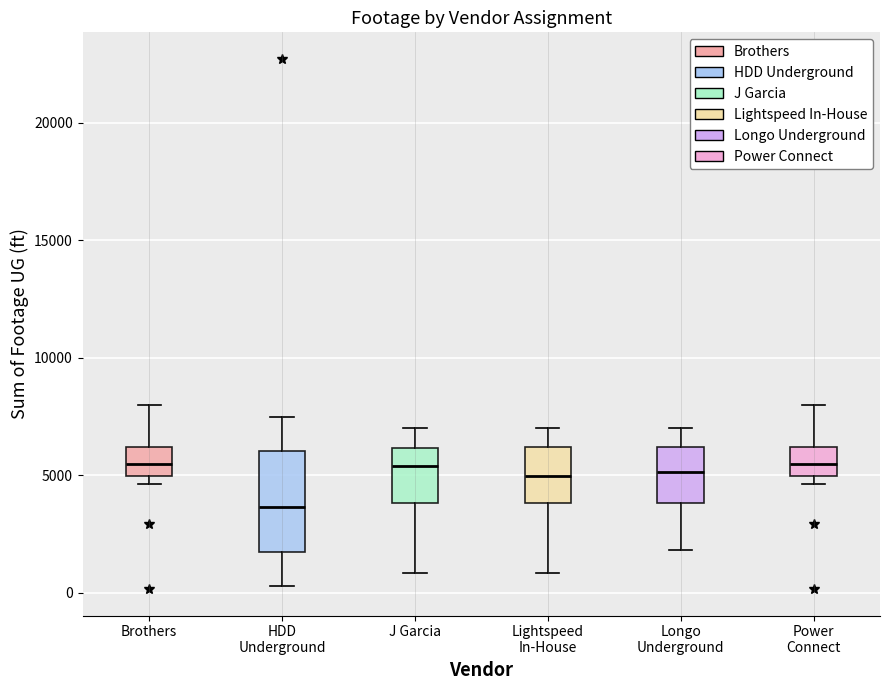

Reading left to right, read every box against the y-axis: the position of its median line, the range the box covers, and the ends of its whiskers. The values are not printed on the chart, so give them approximately, as read against the axis.

Brothers: median 5500, box 5000 to 6000, whiskers 4500 to 8000
HDD Underground: median 3500, box 1500 to 6000, whiskers 500 to 7500
J Garcia: median 5500, box 4000 to 6000, whiskers 1000 to 7000
Lightspeed In-House: median 5000, box 4000 to 6000, whiskers 1000 to 7000
Longo Underground: median 5000, box 4000 to 6000, whiskers 2000 to 7000
Power Connect: median 5500, box 5000 to 6000, whiskers 4500 to 8000